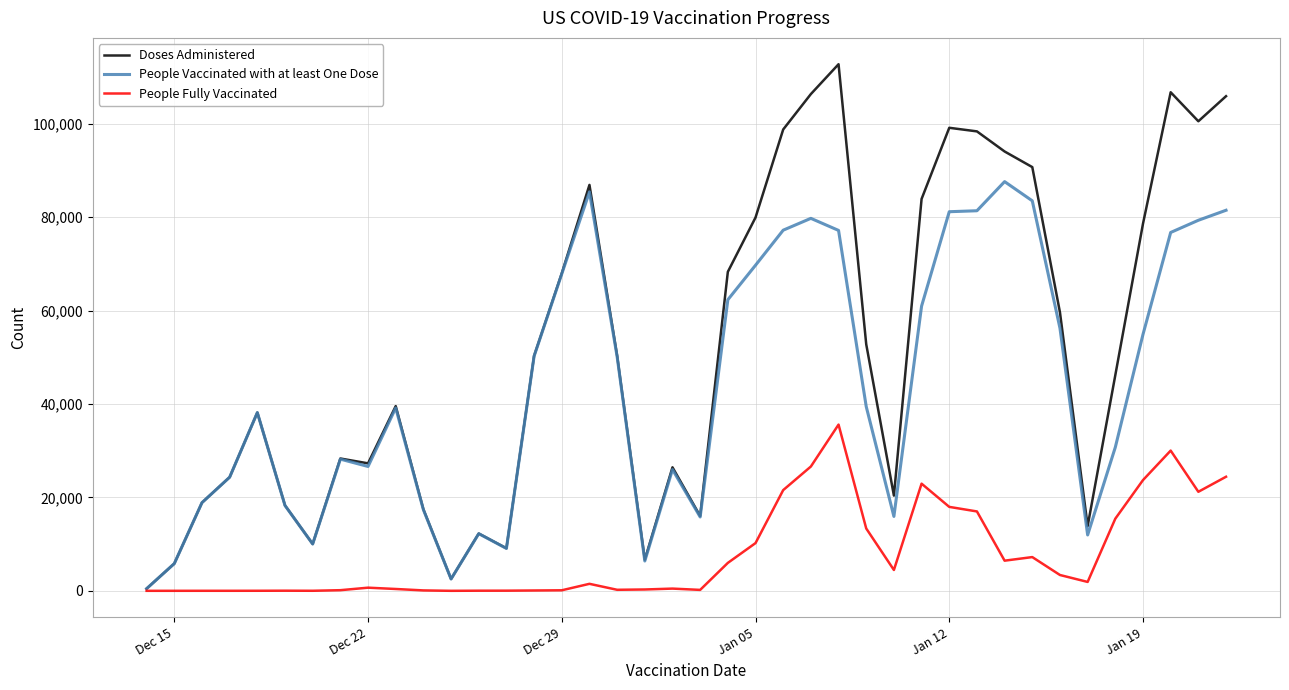

What is the highest value of the People Vaccinated with at least One Dose series?

87610